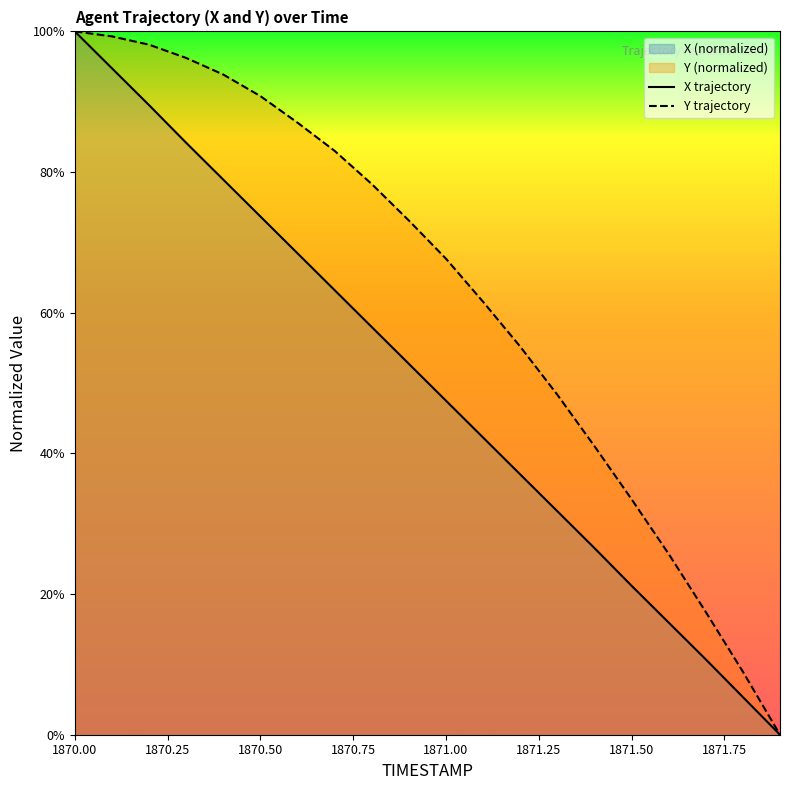

True or false: Y trajectory has more than 0 points higher than both neighbors.

False